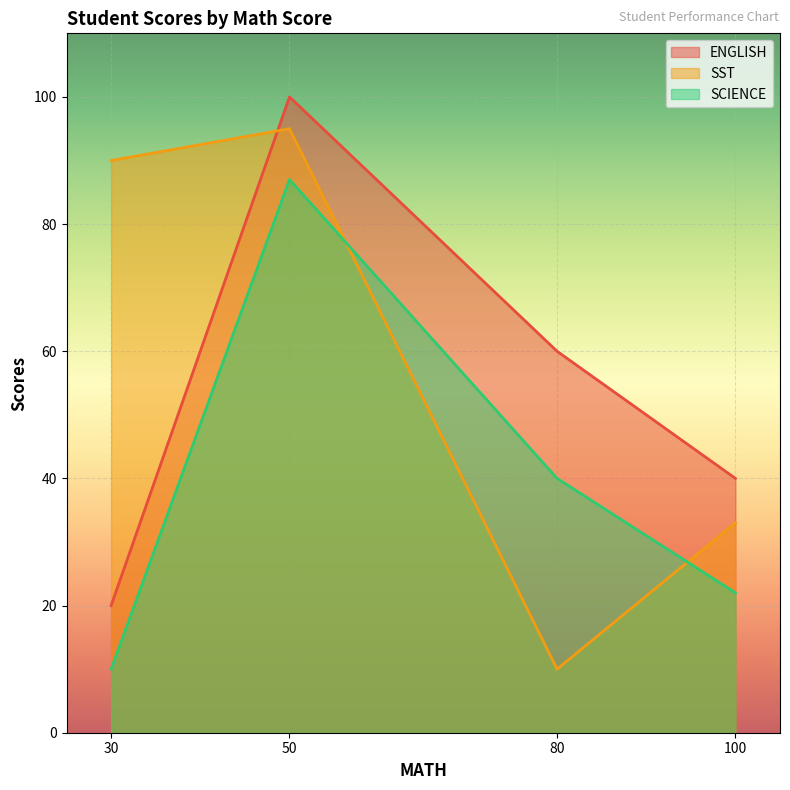

What is the greatest value displayed?

100